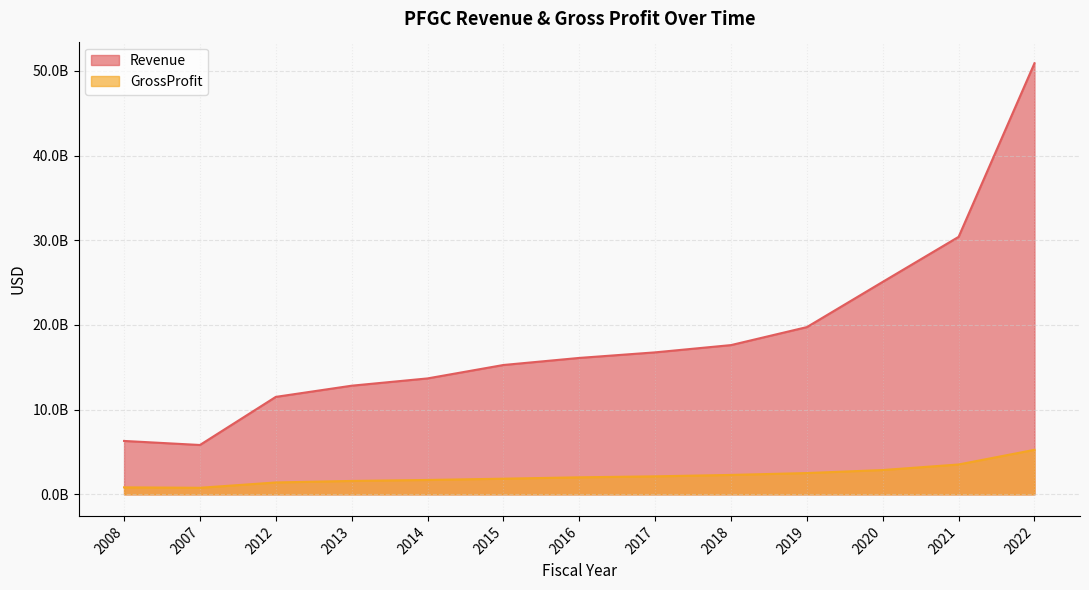

What is the difference between the maximum and minimum values in the Revenue series?

45067368000